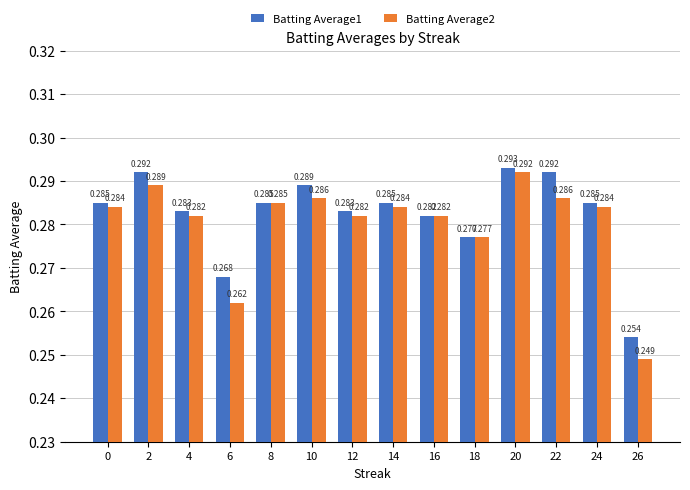

Which series has the largest range (max minus min)?

Batting Average2